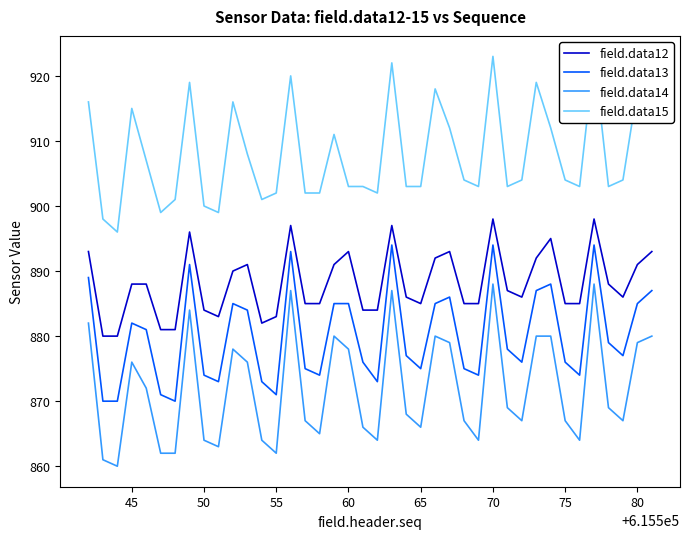

True or false: field.data14 and field.data13 intersect in this chart.

False